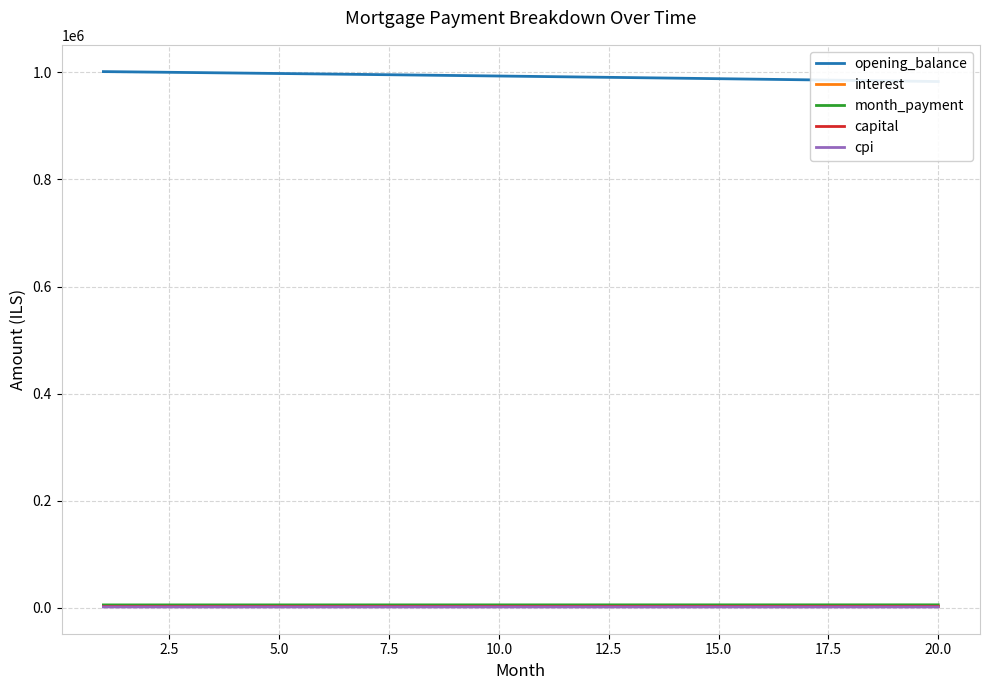

What is the average value of the capital series?

2469.1